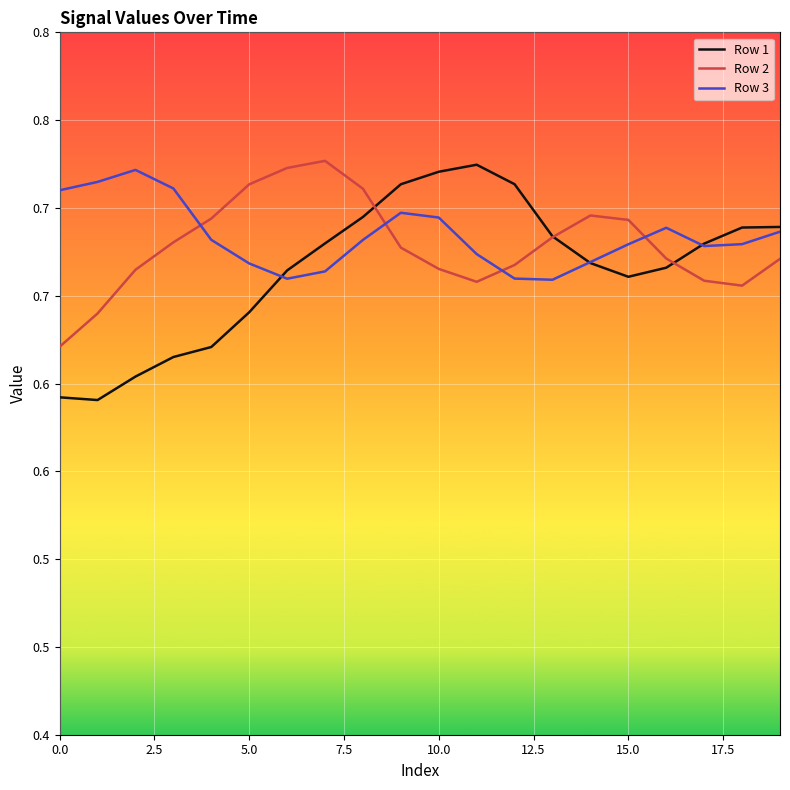

Does the chart have visible grid lines?

Yes